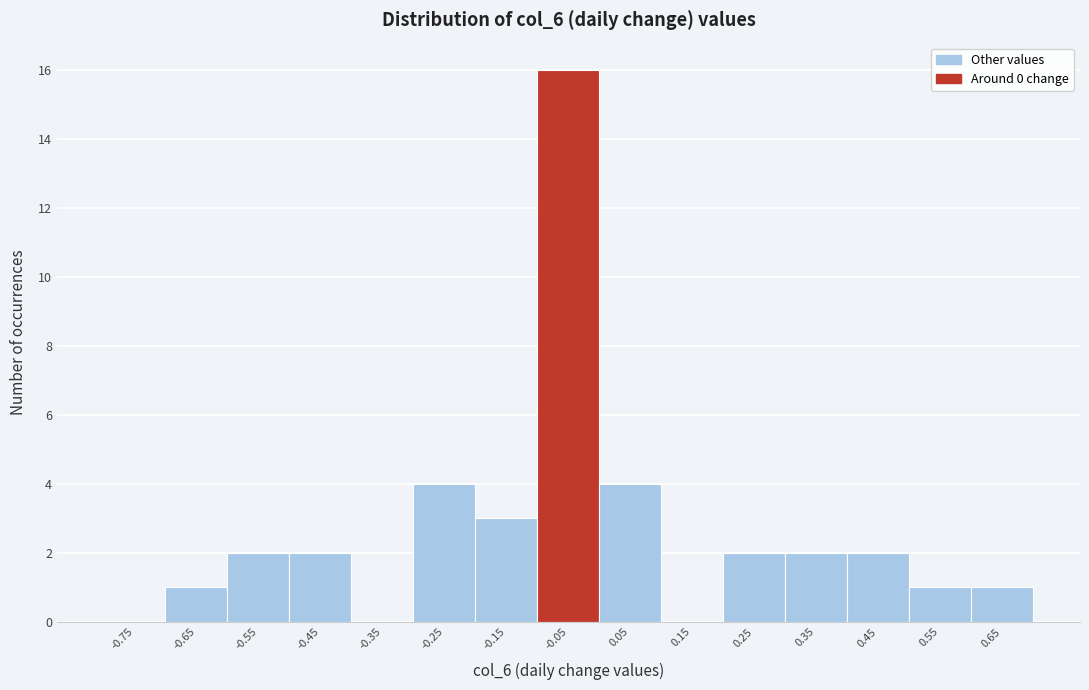

Reading right to left, transcribe all the data shown in this chart.

0.65=1	0.55=1	0.45=2	0.35=2	0.25=2	0.15=0	0.05=4	-0.05=16	-0.15=3	-0.25=4	-0.35=0	-0.45=2	-0.55=2	-0.65=1	-0.75=0